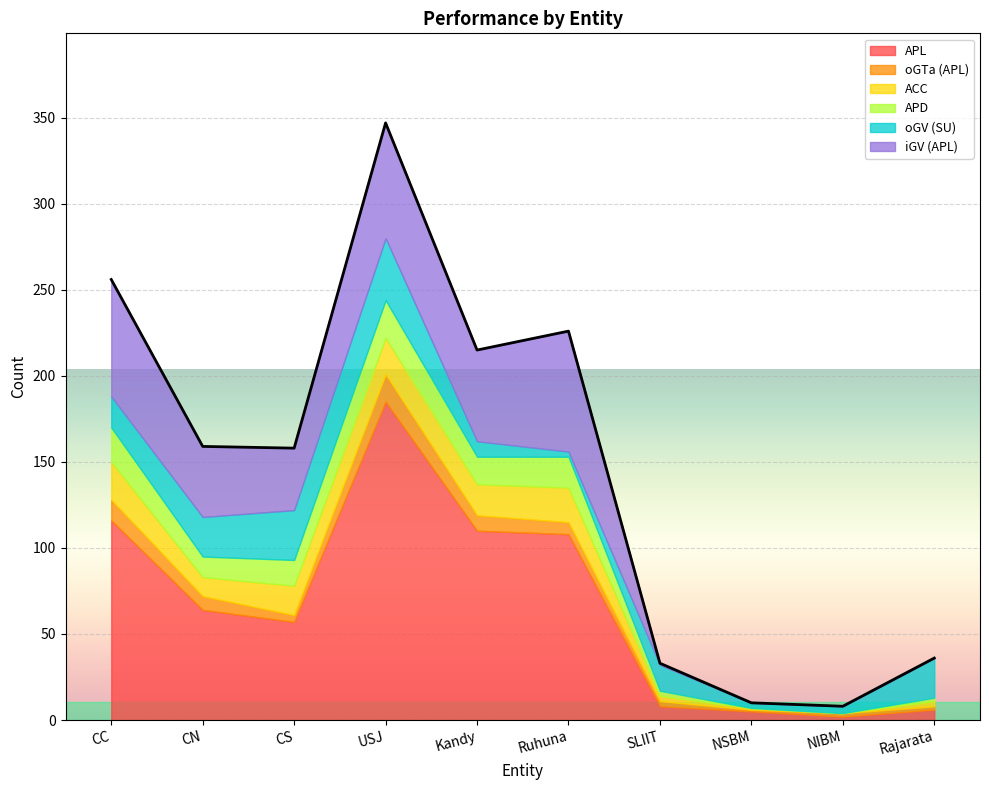

True or false: oGV (SU) has more than 1 interior local peaks.

True